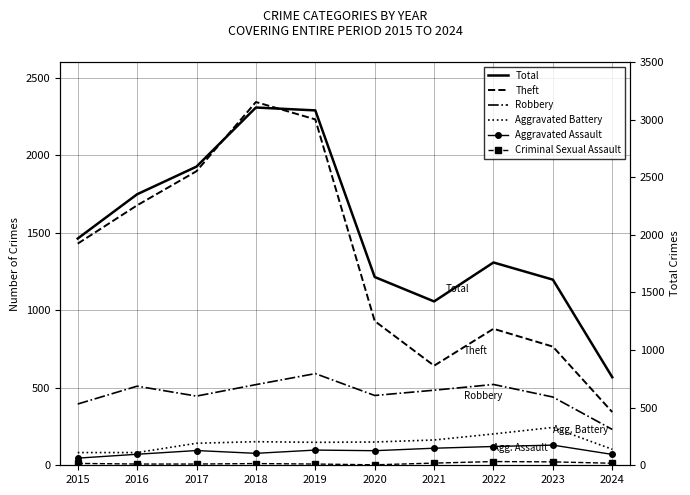

Reading left to right, list all the values displayed in this chart.

Theft: 2015=1429	2016=1676	2017=1896	2018=2342	2019=2230	2020=930	2021=642	2022=880	2023=765	2024=343
Robbery: 2015=395	2016=510	2017=446	2018=520	2019=591	2020=450	2021=484	2022=521	2023=440	2024=231
Aggravated Battery: 2015=82	2016=82	2017=142	2018=152	2019=148	2020=150	2021=163	2022=202	2023=244	2024=103
Aggravated Assault: 2015=46	2016=71	2017=95	2018=77	2019=98	2020=94	2021=110	2022=121	2023=130	2024=70
Criminal Sexual Assault: 2015=12	2016=8	2017=8	2018=11	2019=8	2020=3	2021=14	2022=24	2023=22	2024=13
Total: 2015=1968	2016=2352	2017=2592	2018=3105	2019=3080	2020=1634	2021=1422	2022=1760	2023=1611	2024=764